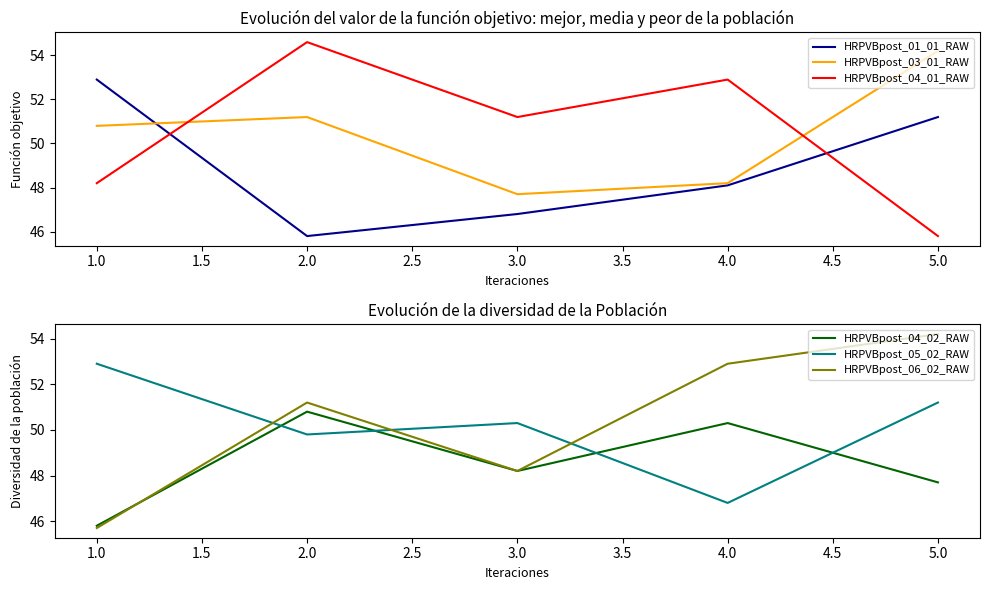

Reading left to right, transcribe all the data shown in this chart.

HRPVBpost_01_01_RAW: 52.9	45.8	46.8	48.1	51.2
HRPVBpost_03_01_RAW: 50.8	51.2	47.7	48.2	54.2
HRPVBpost_04_01_RAW: 48.2	54.6	51.2	52.9	45.8
HRPVBpost_04_02_RAW: 45.8	50.8	48.2	50.3	47.7
HRPVBpost_05_02_RAW: 52.9	49.8	50.3	46.8	51.2
HRPVBpost_06_02_RAW: 45.7	51.2	48.2	52.9	54.2